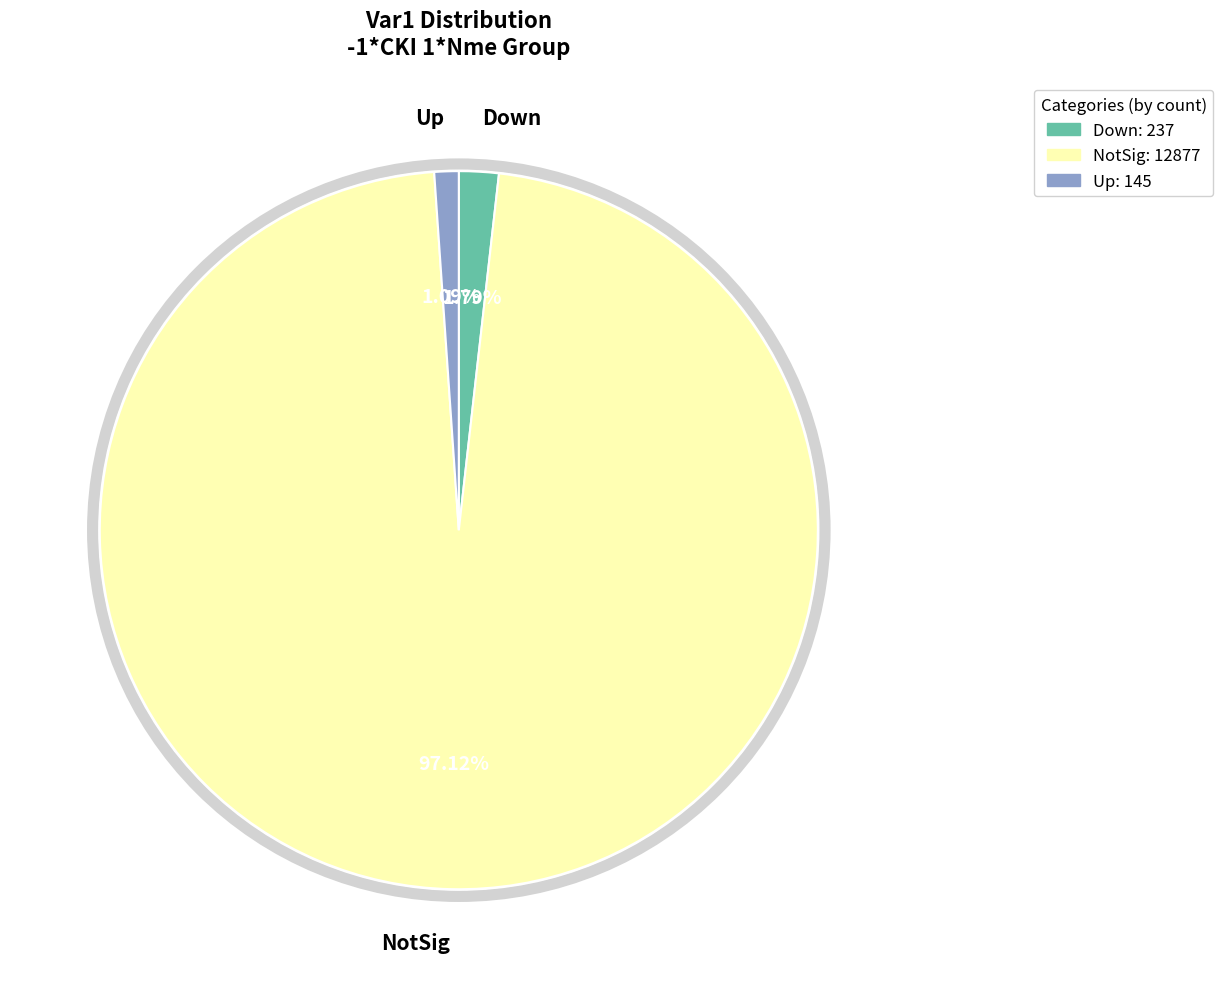

How many segments does this pie chart have?

3